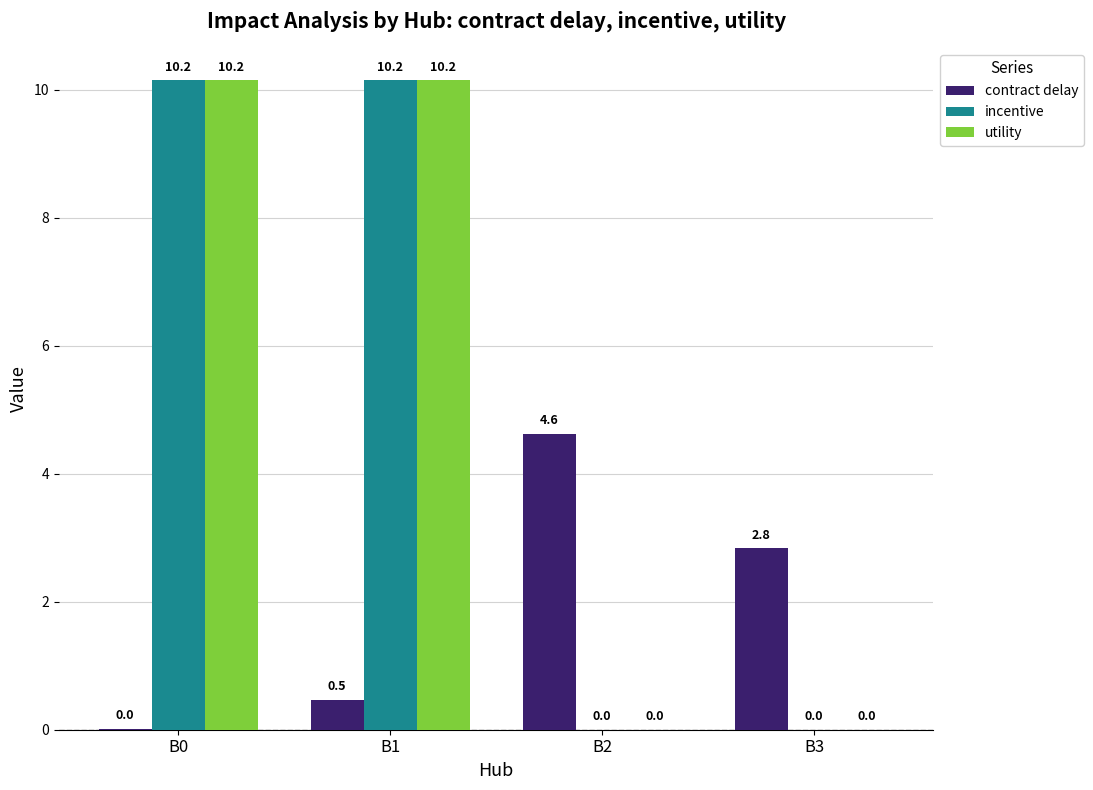

What is the sum of all utility values?

20.3